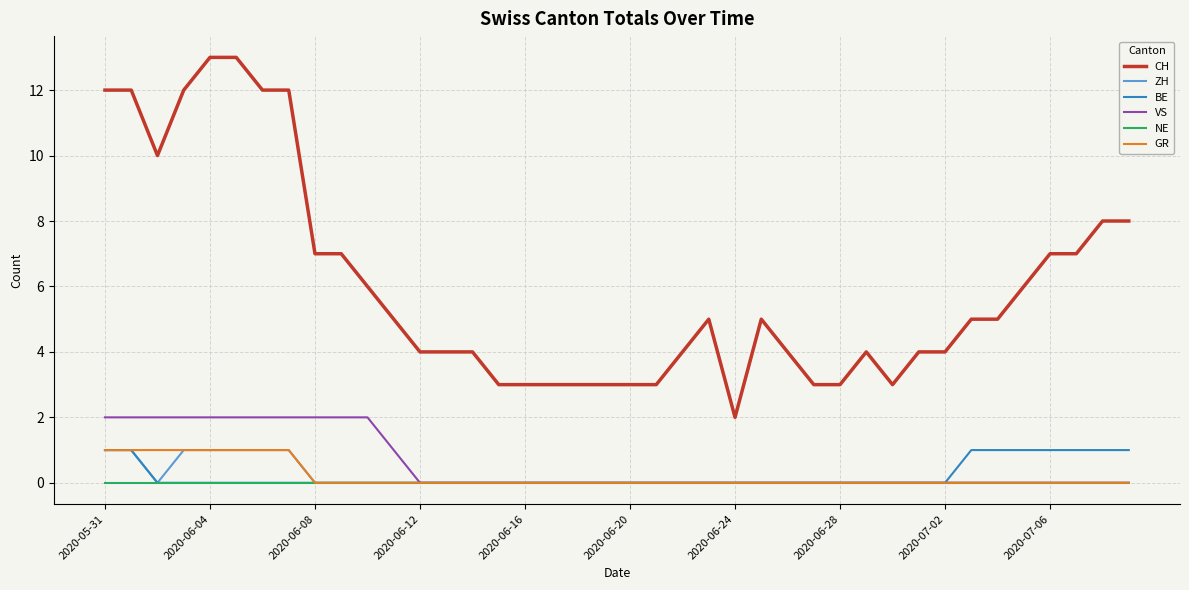

What are all the series names shown in the legend?

CH, ZH, BE, VS, NE, GR